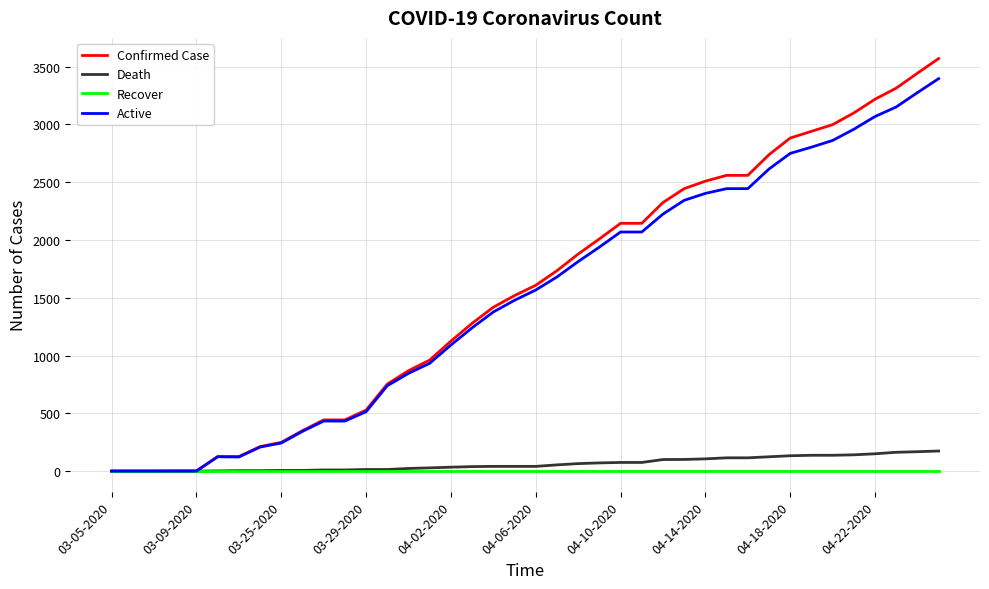

List the series in order of their peak value, highest first.

Confirmed Case, Active, Death, Recover